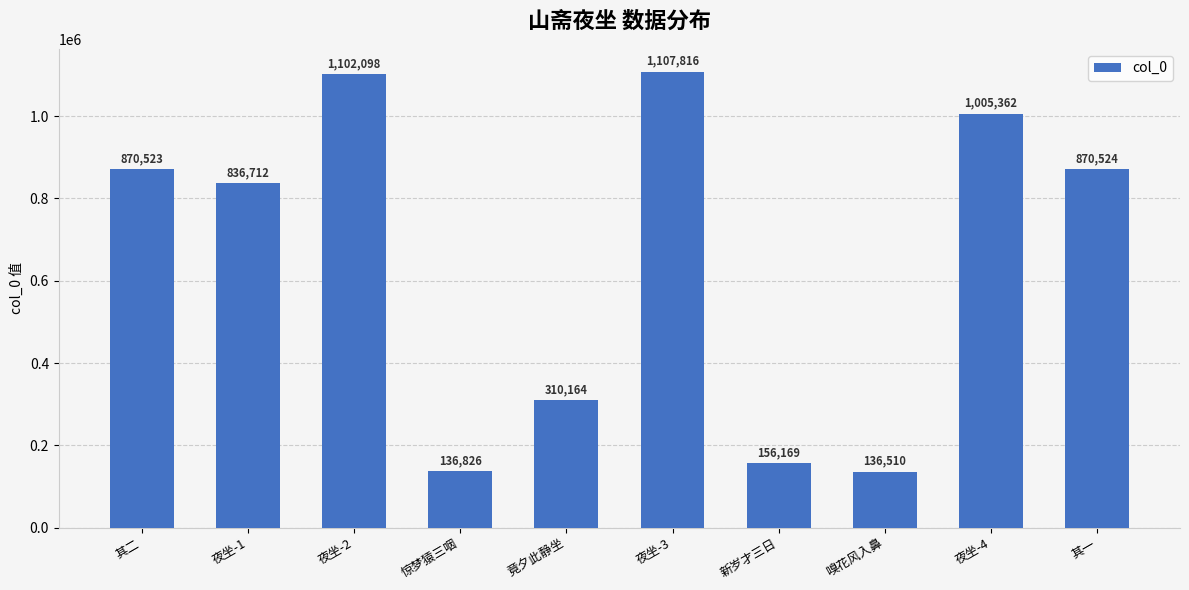

What is the sum of the values at 夜坐-4 and 其二?

1875885